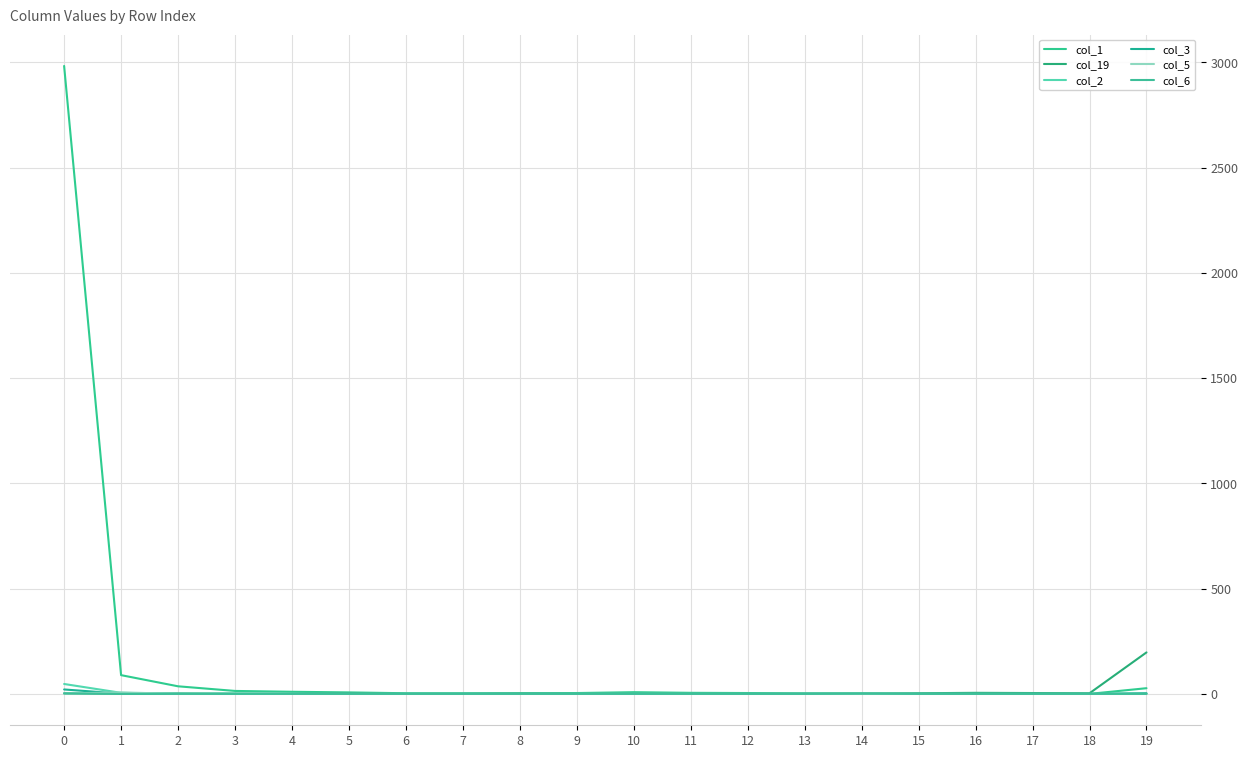

How many lines are shown in the chart?

6